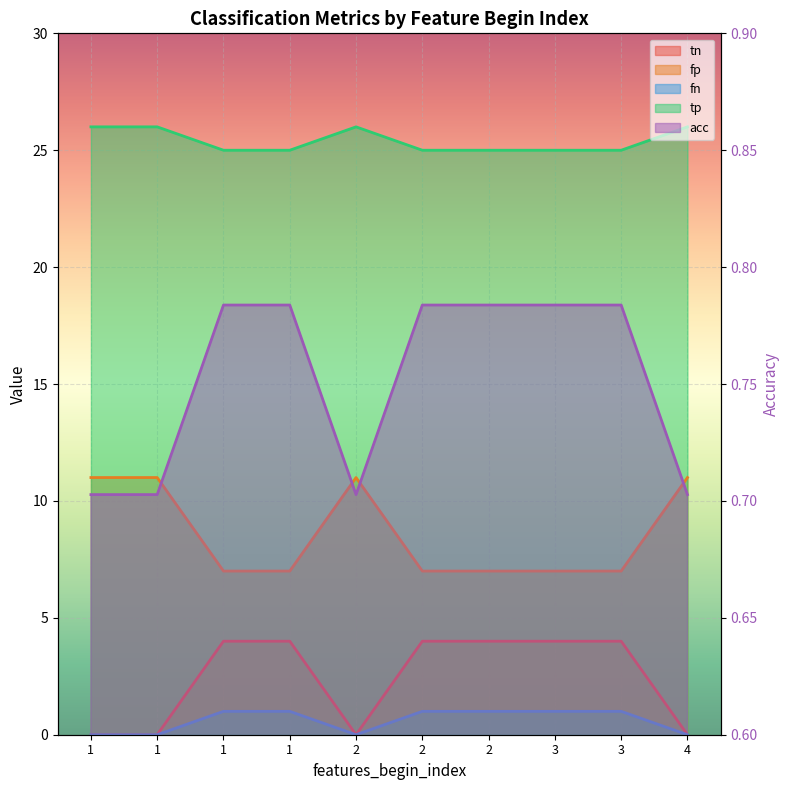

How many acc values are between 0 and 1?

10